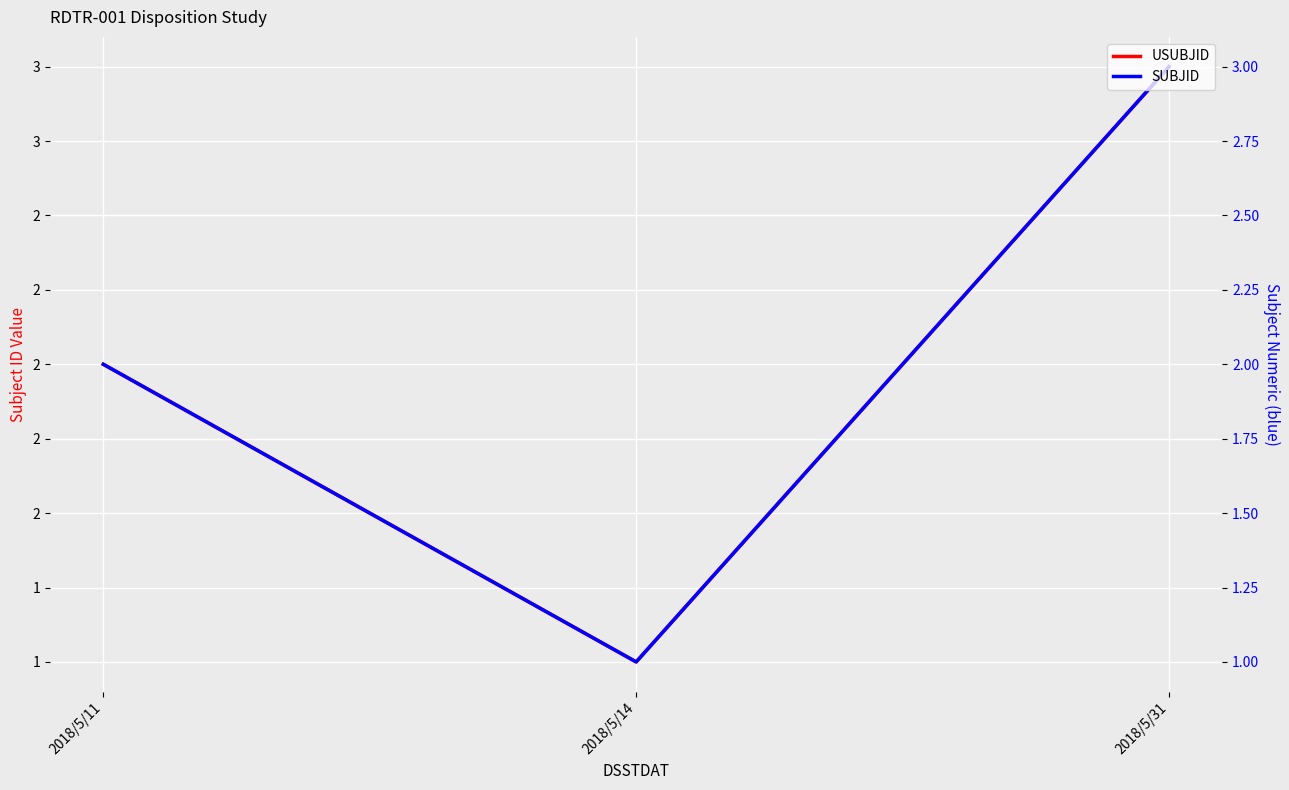

At which category is the sum across all series the highest?

2018/5/31